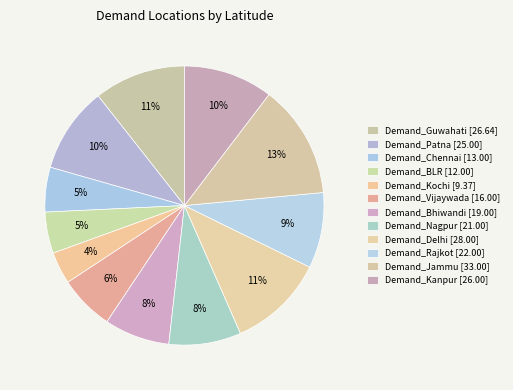

How much of the chart is everything except Demand_Nagpur?

91.6%